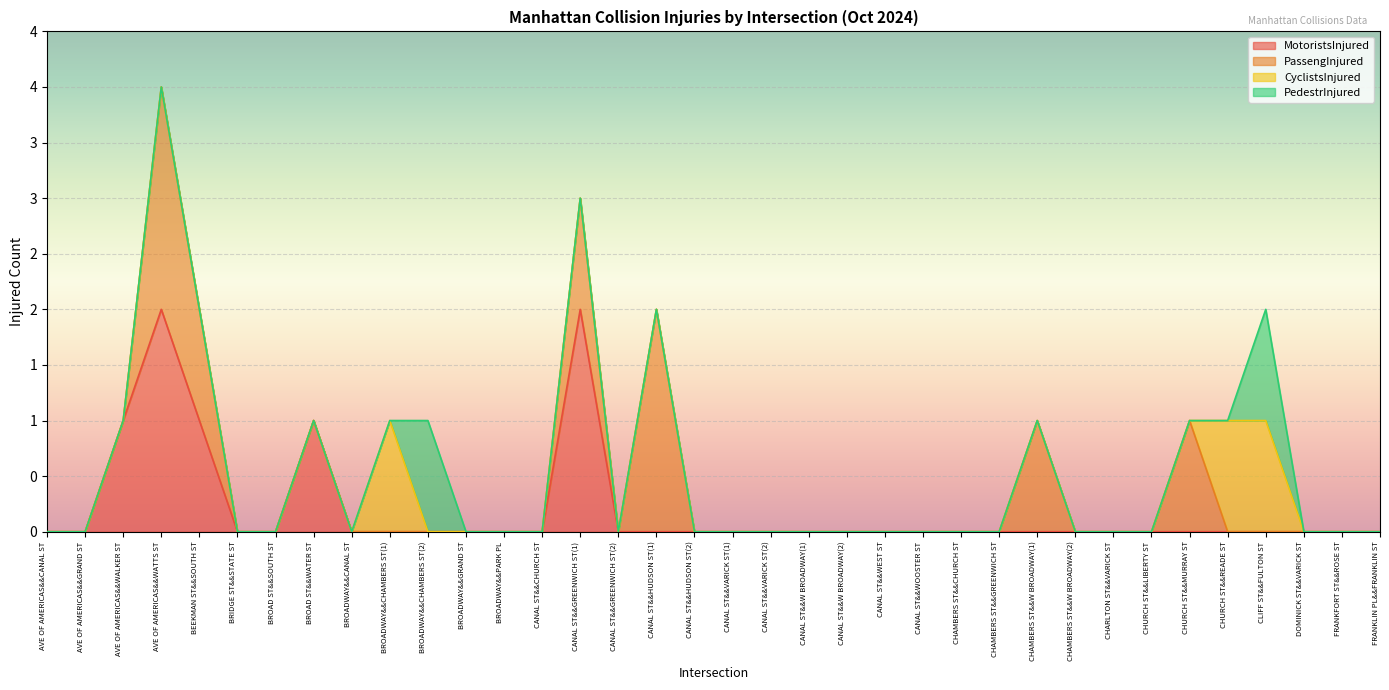

Reading left to right, what are all the values shown in this chart?

MotoristsInjured: 0	0	1	2	1	0	0	1	0	0	0	0	0	0	2	0	0	0	0	0	0	0	0	0	0	0	0	0	0	0	0	0	0	0	0	0
PassengInjured: 0	0	0	2	1	0	0	0	0	0	0	0	0	0	1	0	2	0	0	0	0	0	0	0	0	0	1	0	0	0	1	0	0	0	0	0
CyclistsInjured: 0	0	0	0	0	0	0	0	0	1	0	0	0	0	0	0	0	0	0	0	0	0	0	0	0	0	0	0	0	0	0	1	1	0	0	0
PedestrInjured: 0	0	0	0	0	0	0	0	0	0	1	0	0	0	0	0	0	0	0	0	0	0	0	0	0	0	0	0	0	0	0	0	1	0	0	0